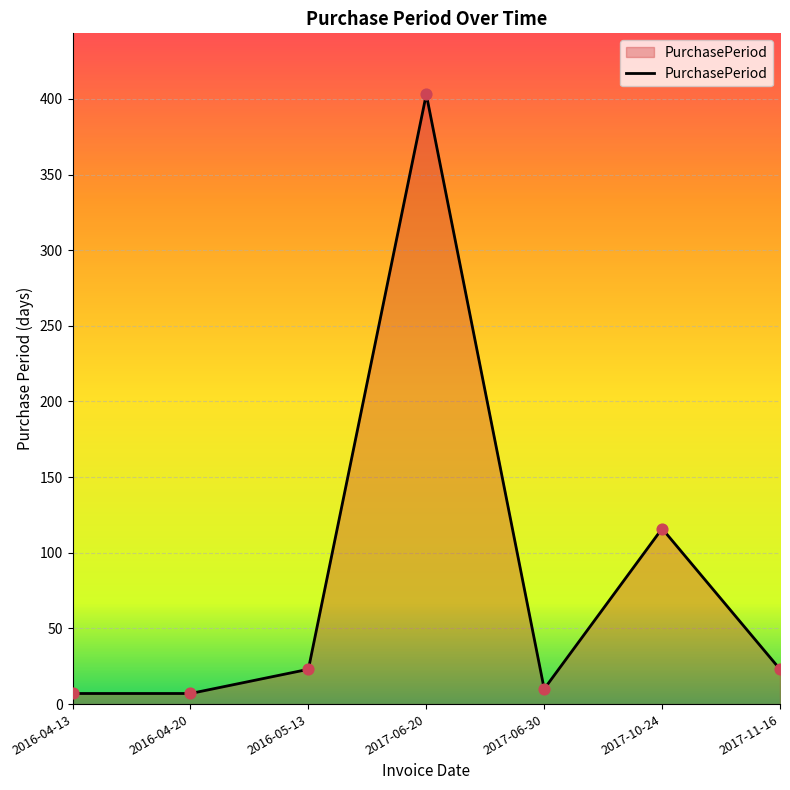

What is the ratio of the value at 2017-10-24 to the value at 2016-05-13?

5.0